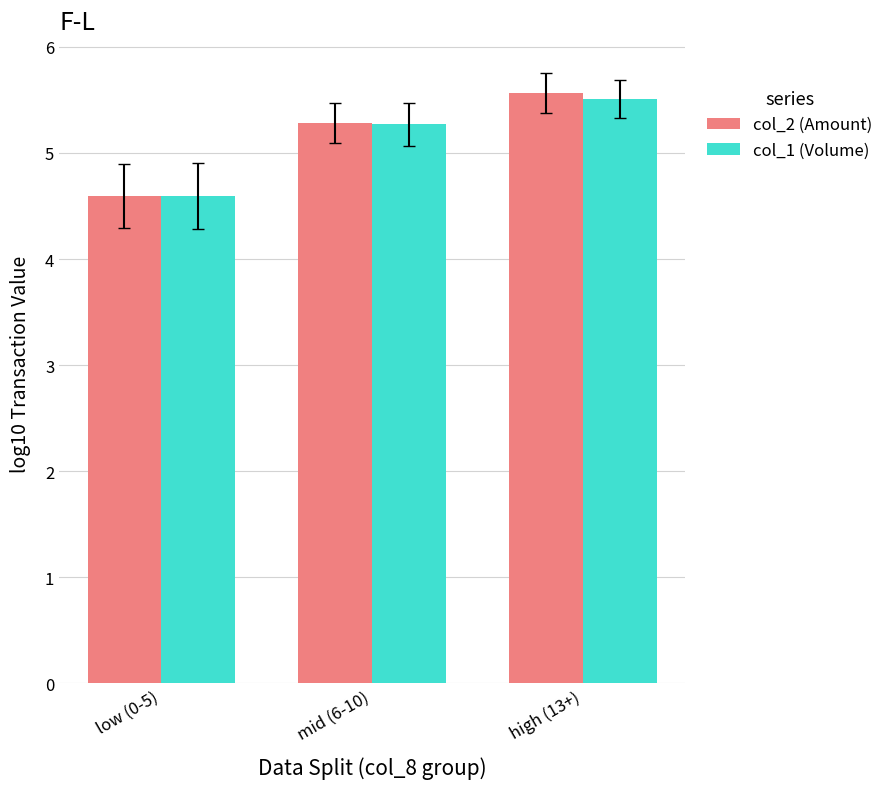

Is the value of col_1 (Volume) at mid (6-10) greater than the value of col_2 (Amount) at low (0-5)?

Yes